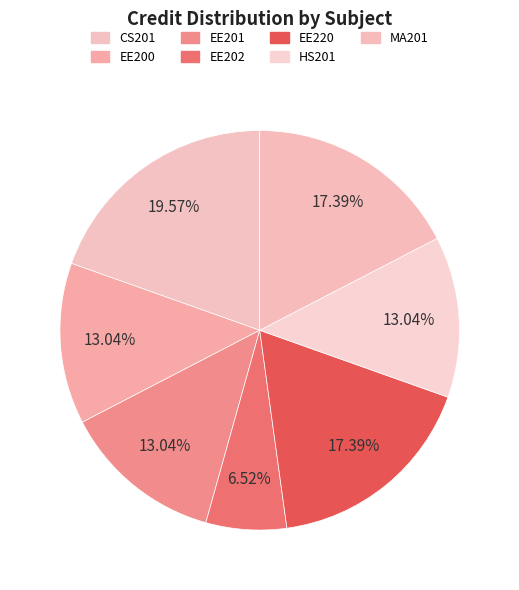

What is the largest slice in the pie chart?

CS201